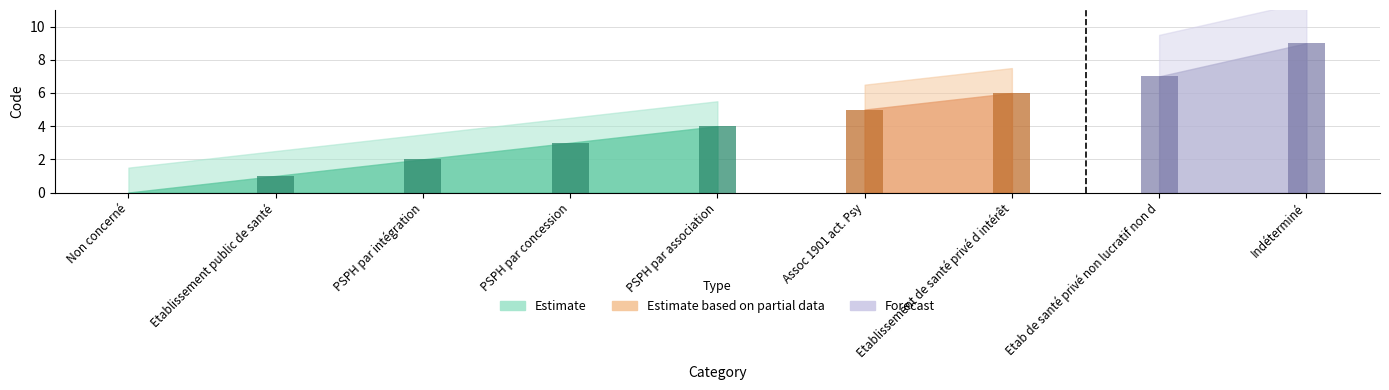

What position from the left is Etab de santé privé non lucratif non d?

8